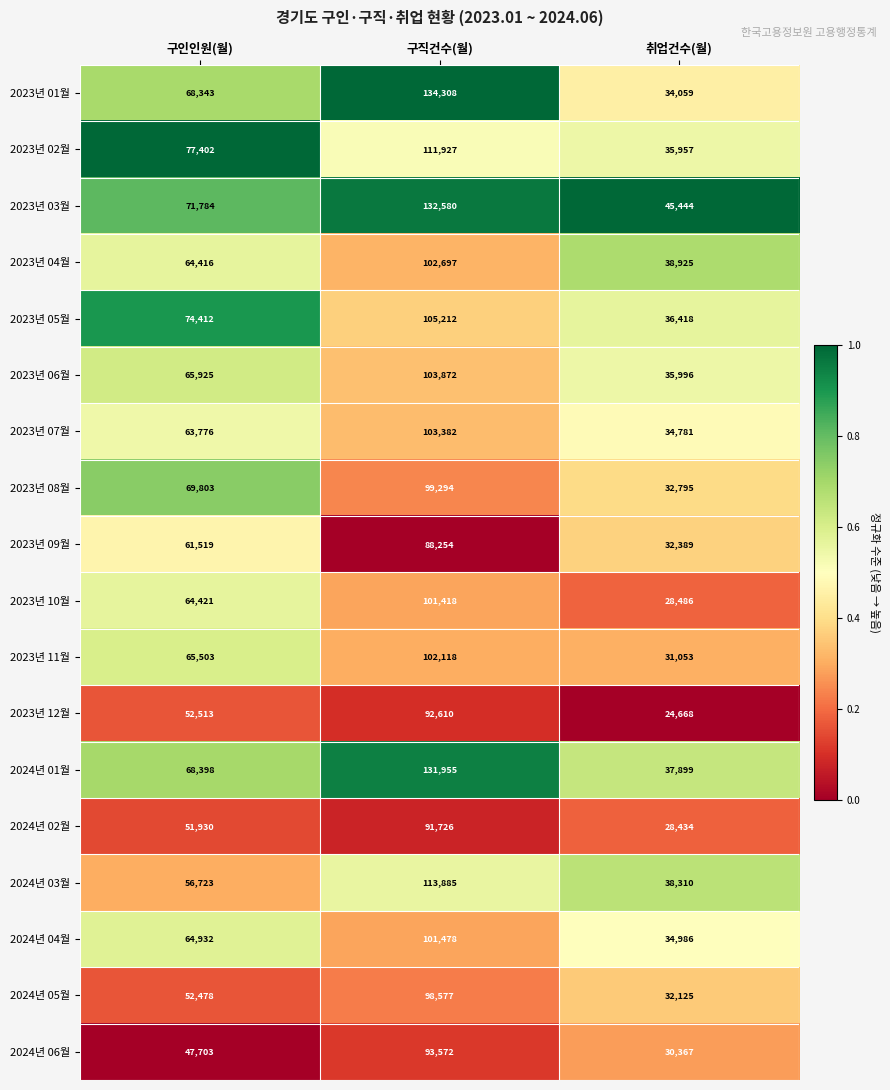

At how many categories does at least one series exceed 28301?

3